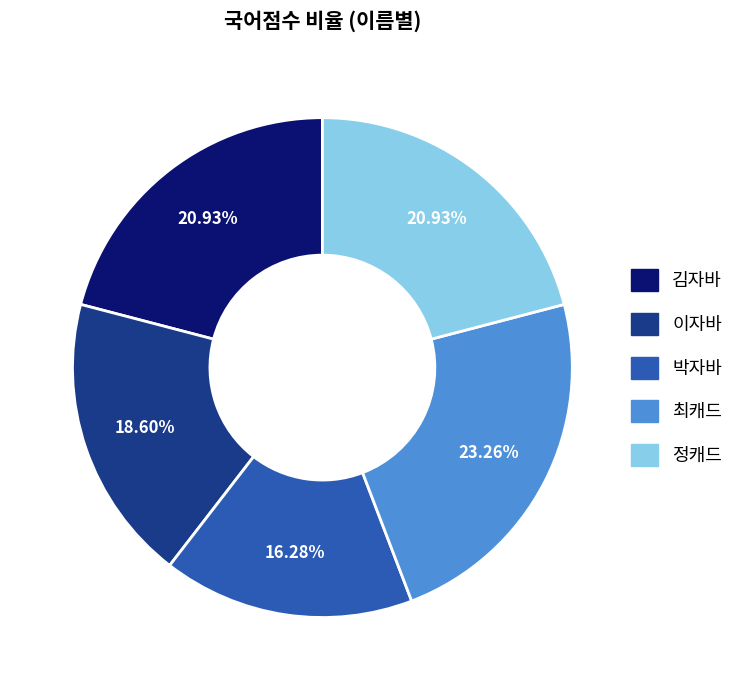

Approximately how many times larger is the value at 박자바 compared to 최캐드?

0.7